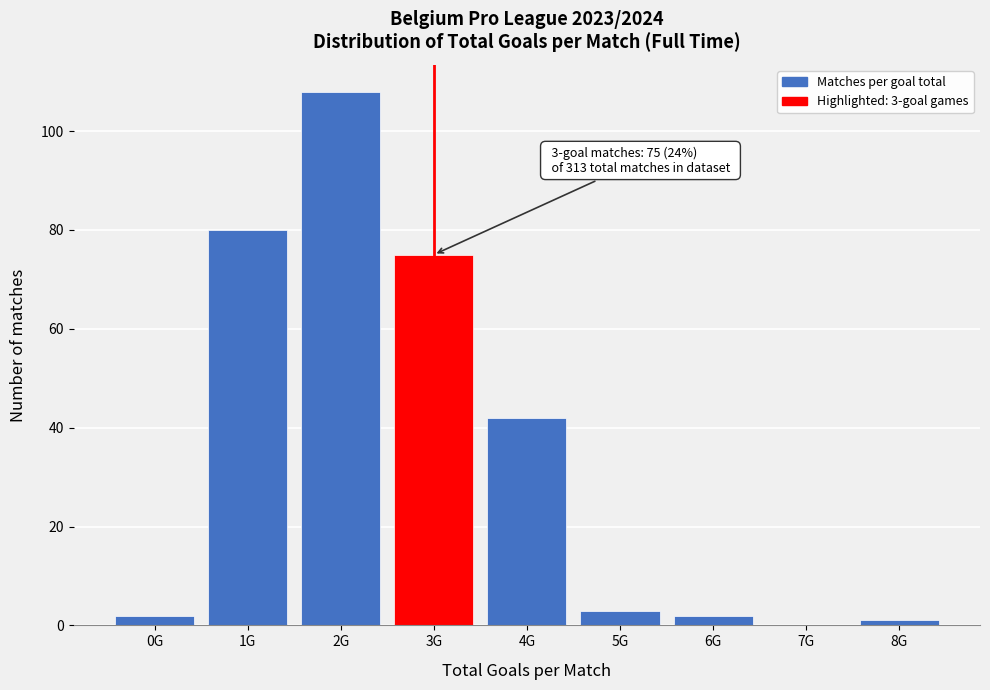

Reading left to right, transcribe all the data shown in this chart.

0G=2	1G=80	2G=108	3G=75	4G=42	5G=3	6G=2	7G=0	8G=1